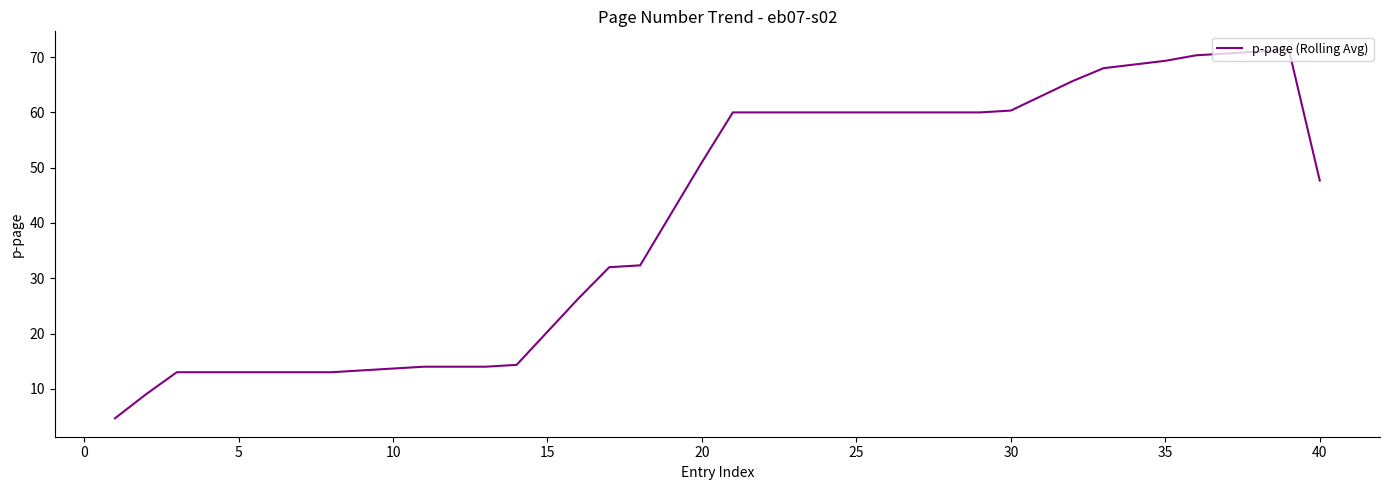

What is the smallest value displayed?

4.7